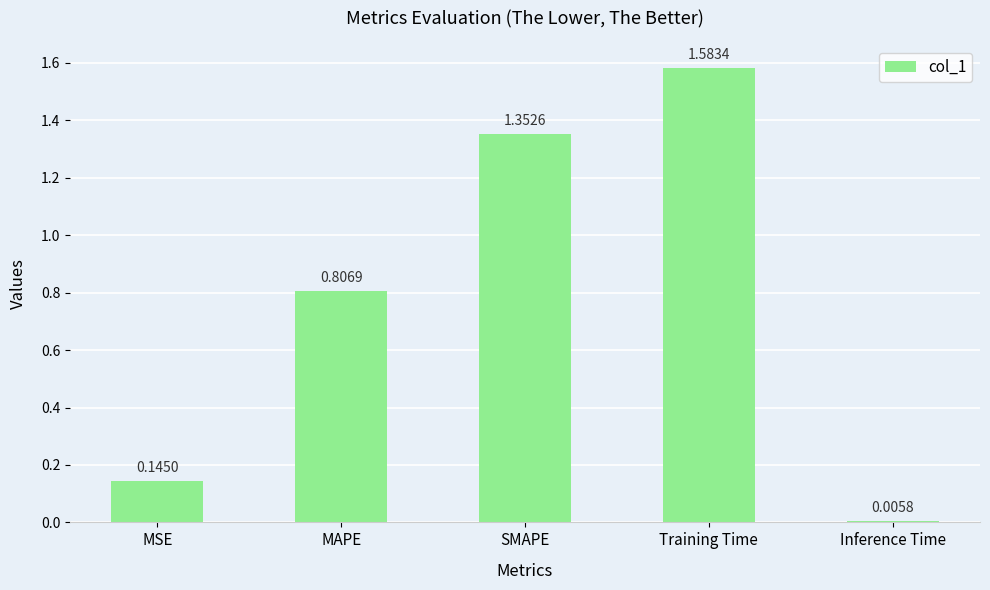

What is the sum of the values at MAPE and Training Time?

2.4